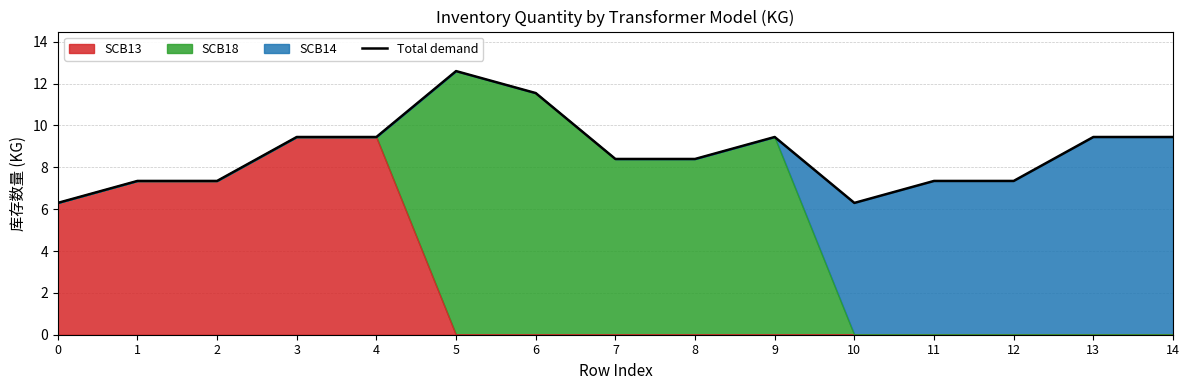

Approximately how many times larger is the value at 3 compared to 7?

1.1